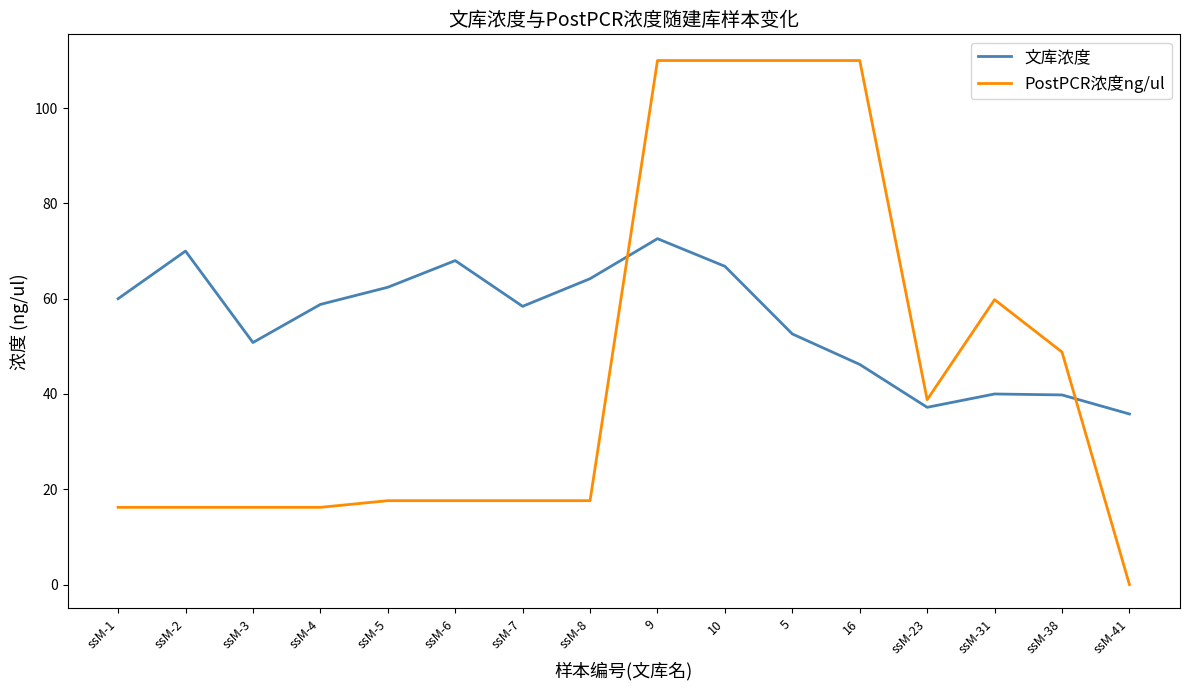

Read the PostPCR浓度ng/ul value at ssM-38.

48.8